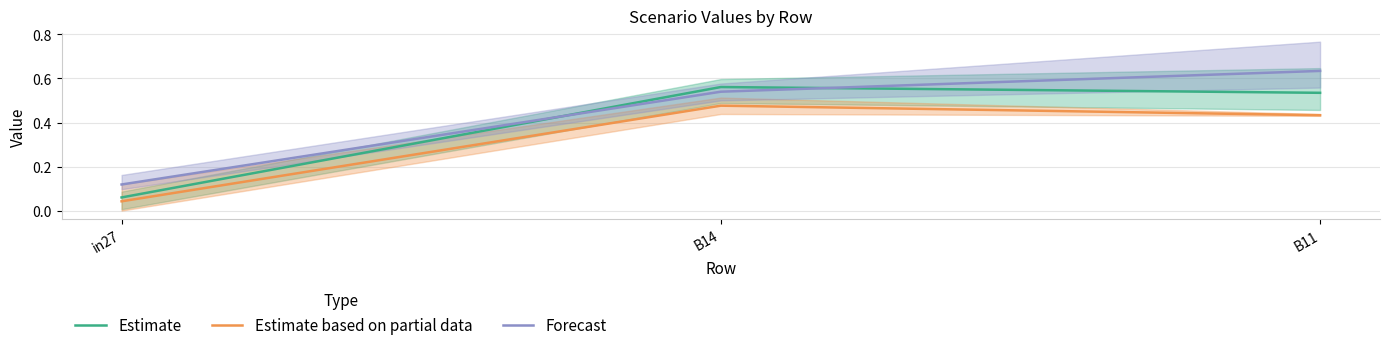

Is this an area chart (filled region under the line)?

No